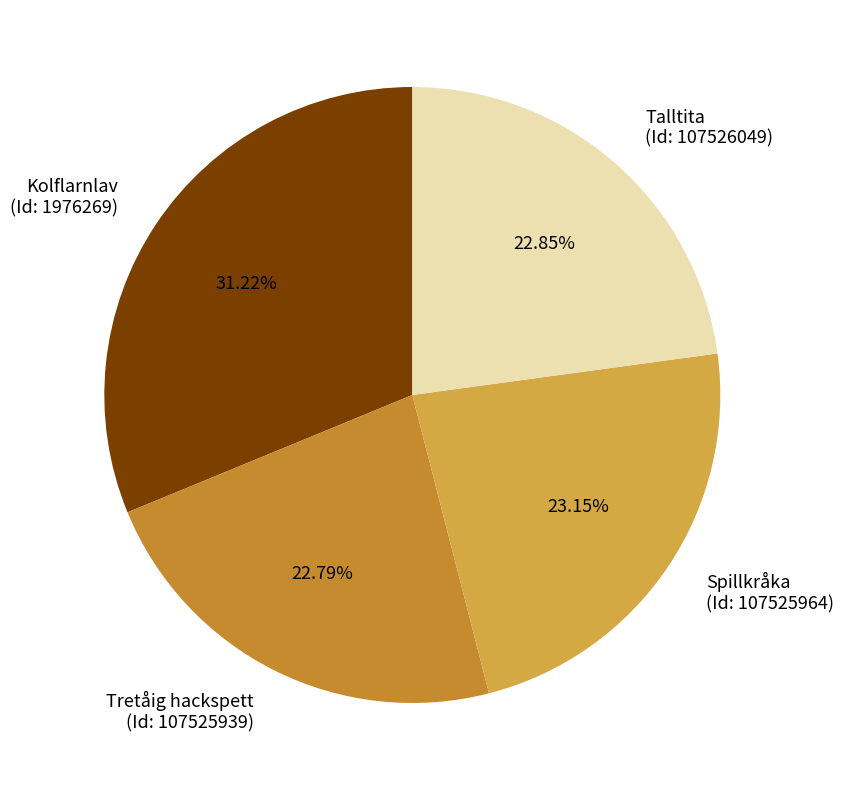

Is the sum of Talltita (Id: 107526049) and Spillkråka (Id: 107525964) greater than half?

No